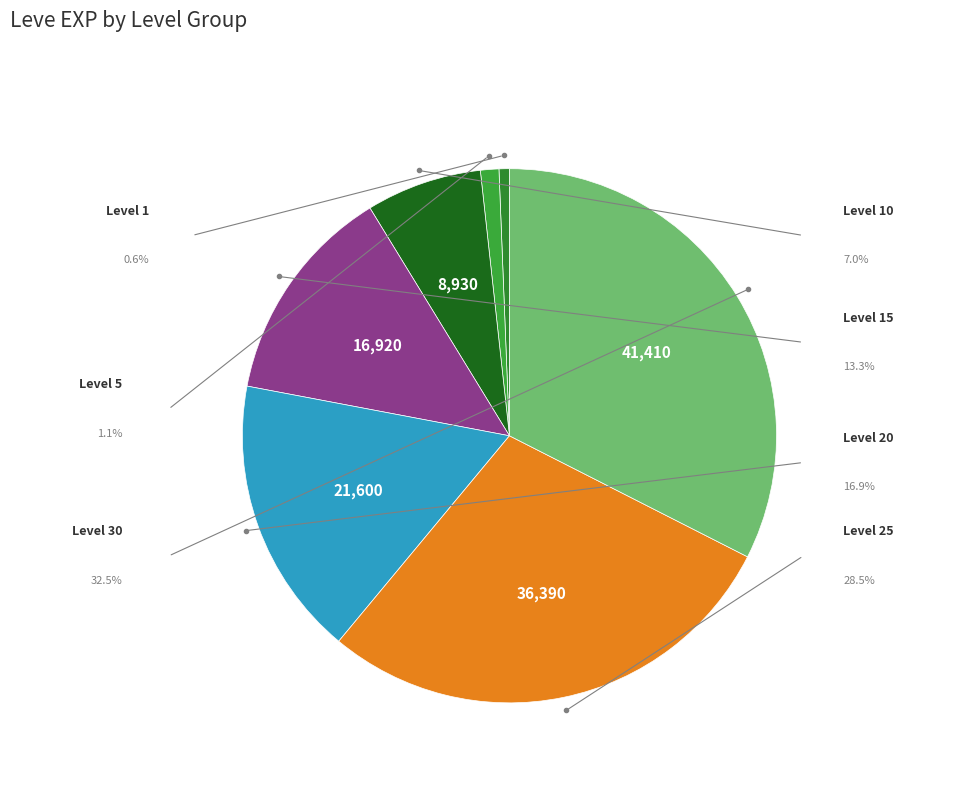

Which has a higher value, Level 5 or Level 30?

Level 30